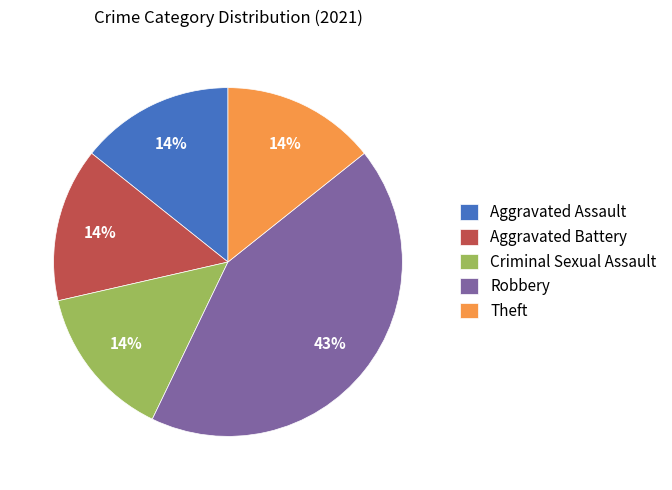

Is the sum of Aggravated Battery and Theft greater than half?

No